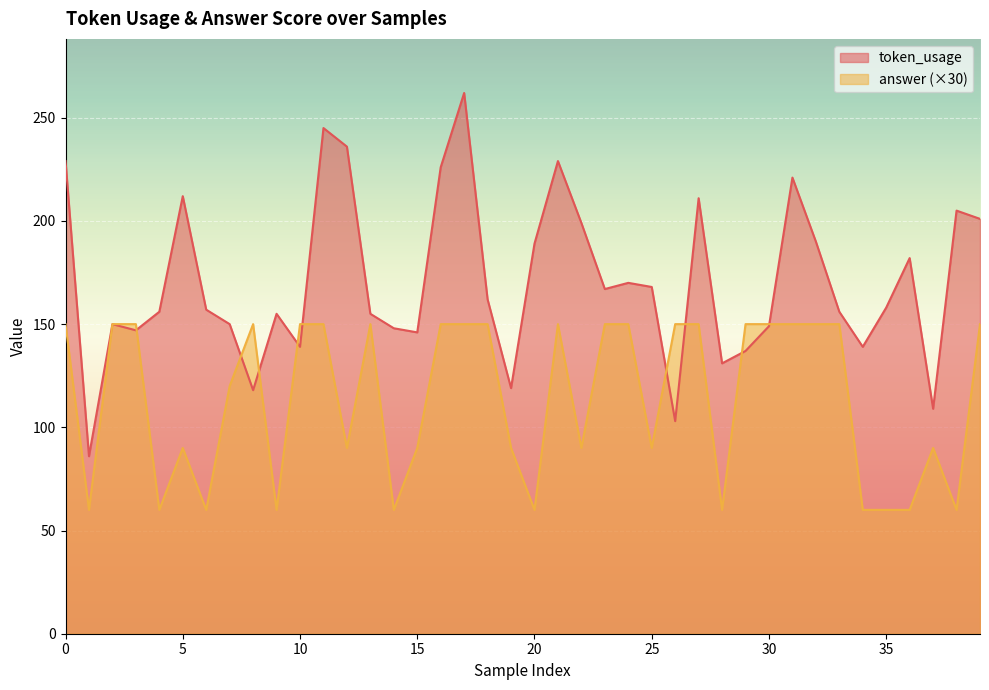

What is the value of the token_usage point at the 2nd from the left?

86